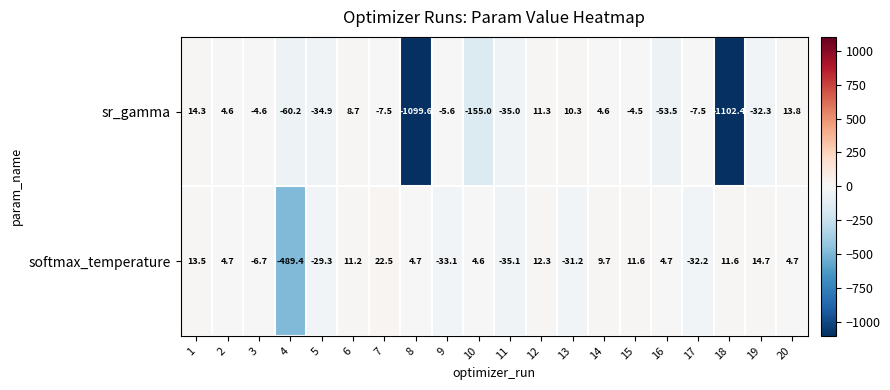

What is the difference between the softmax_temperature values at 14 and 3?

16.4